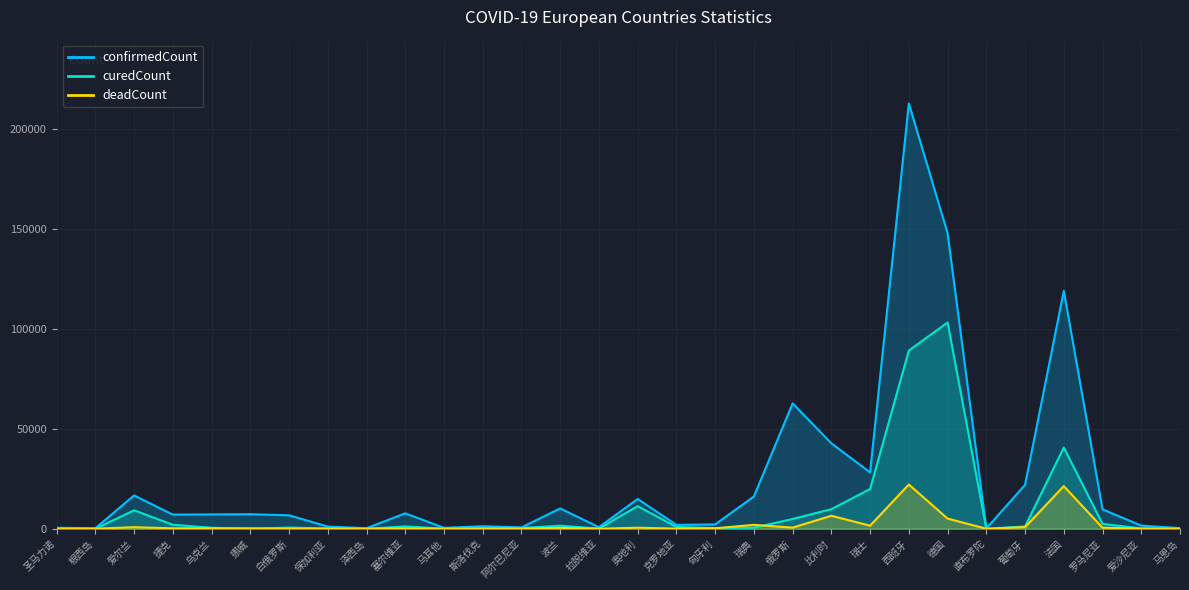

Rank the series by their maximum value, from lowest to highest.

deadCount, curedCount, confirmedCount